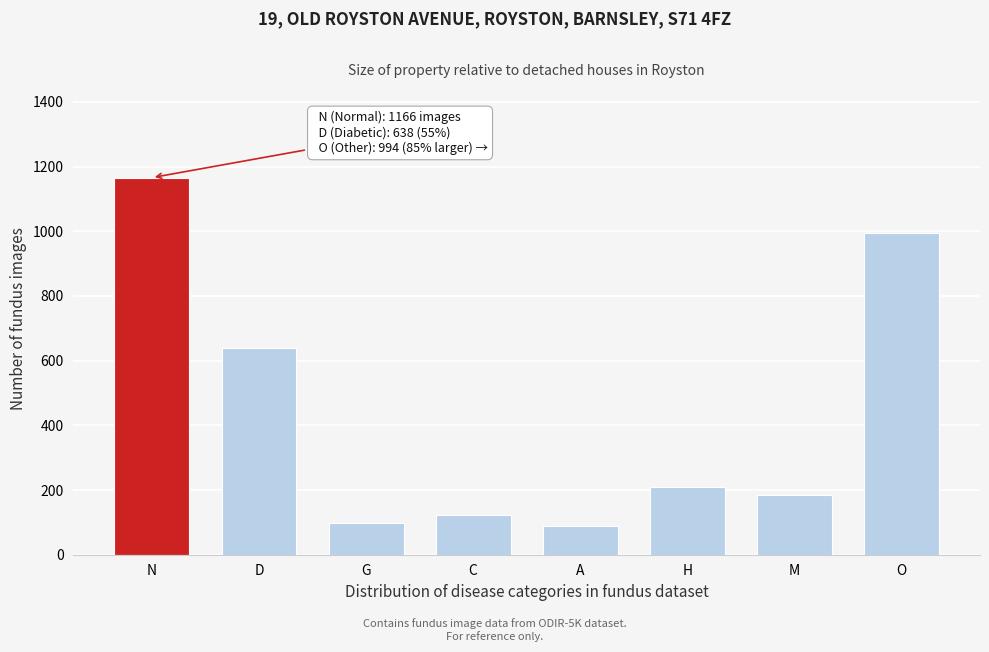

Reading right to left, what are all the values shown in this chart?

994	186	208	88	123	97	638	1166